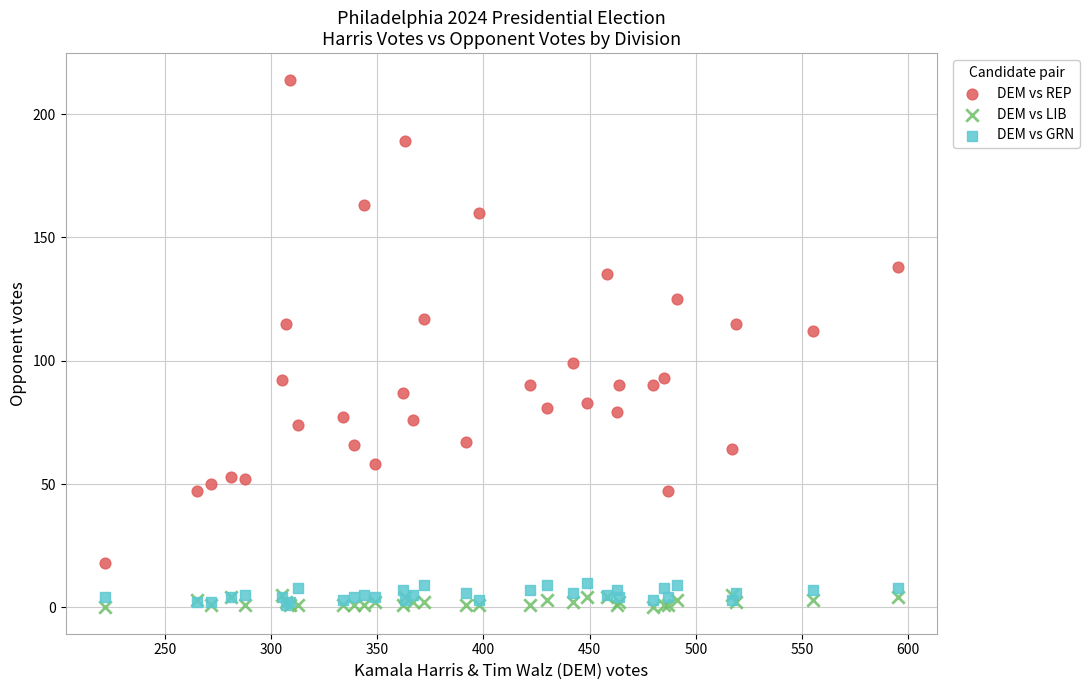

Which series has the largest Y range (max minus min)?

DEM vs REP